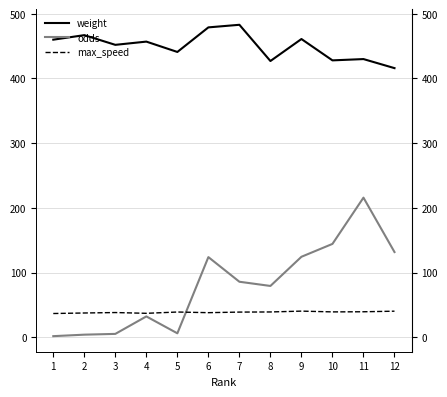

What is the total value across all series at 5?

486.1